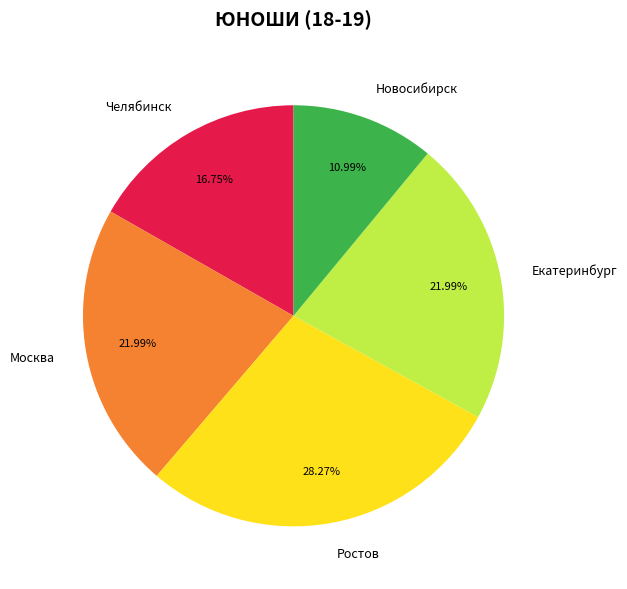

To the nearest percent, what is the average slice percentage?

20%